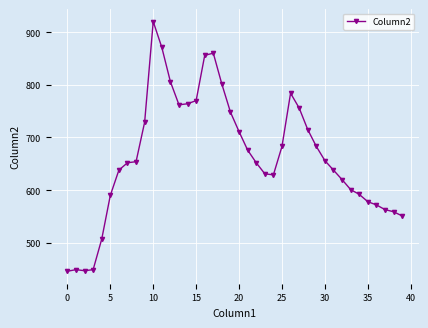

What is the greatest value displayed?

920